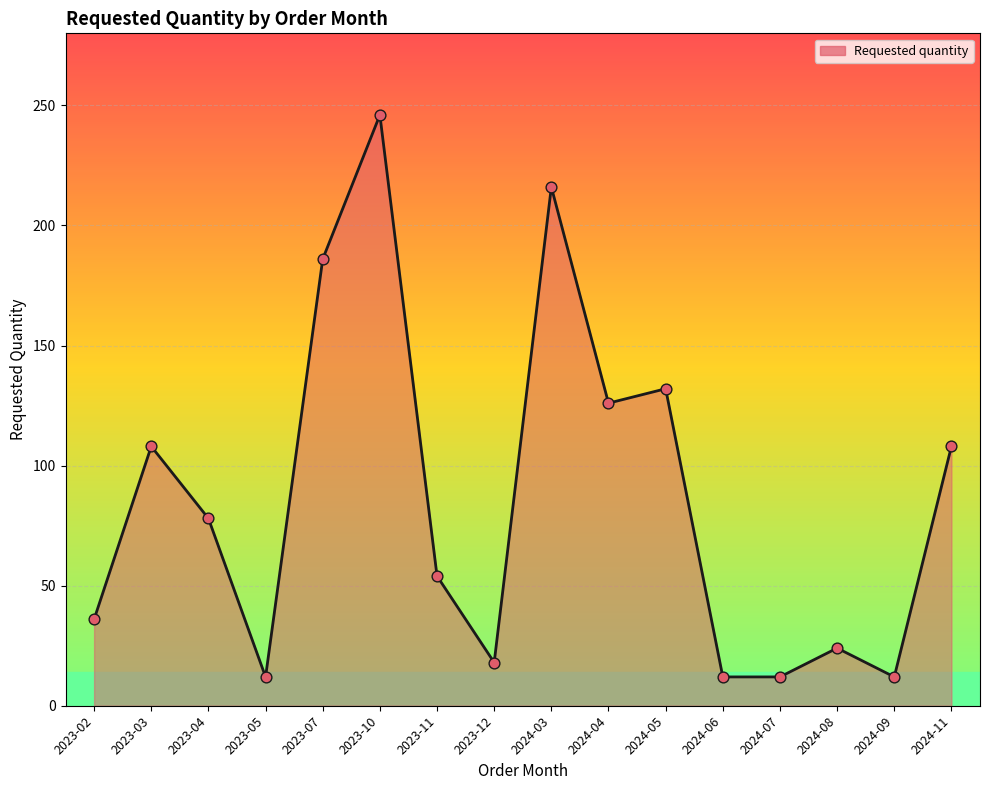

Between 2023-12 and 2024-06, which is larger?

2023-12